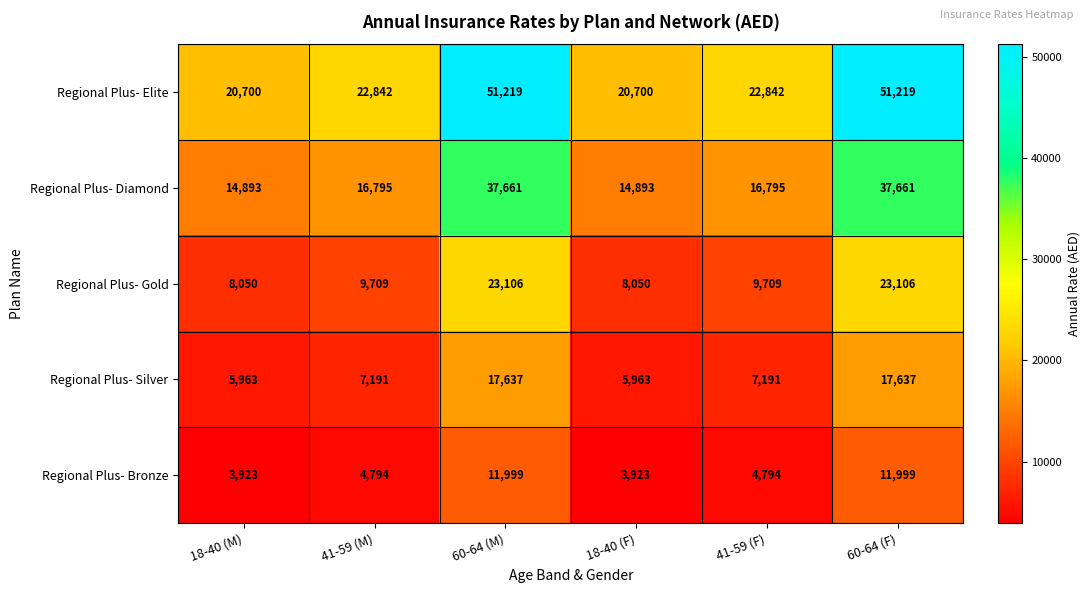

Rank the series at 41-59 (F) from lowest to highest value.

Regional Plus- Bronze, Regional Plus- Silver, Regional Plus- Gold, Regional Plus- Diamond, Regional Plus- Elite